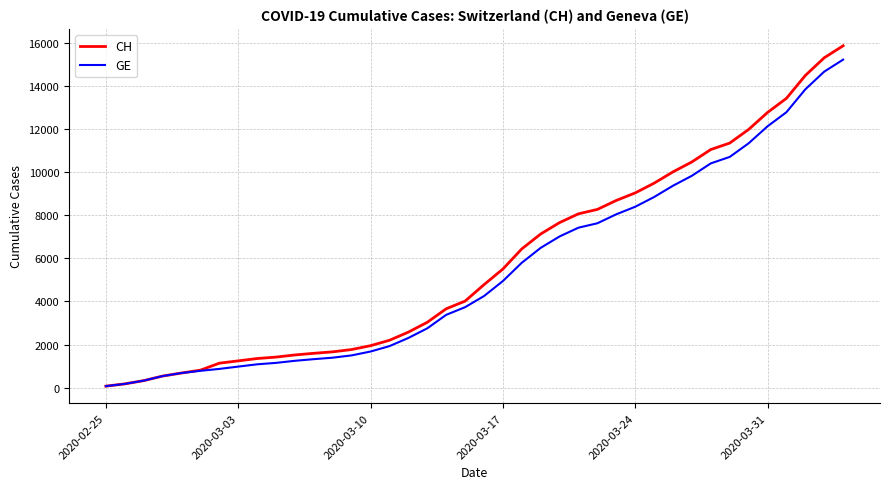

Rank the series by their maximum value, from lowest to highest.

GE, CH